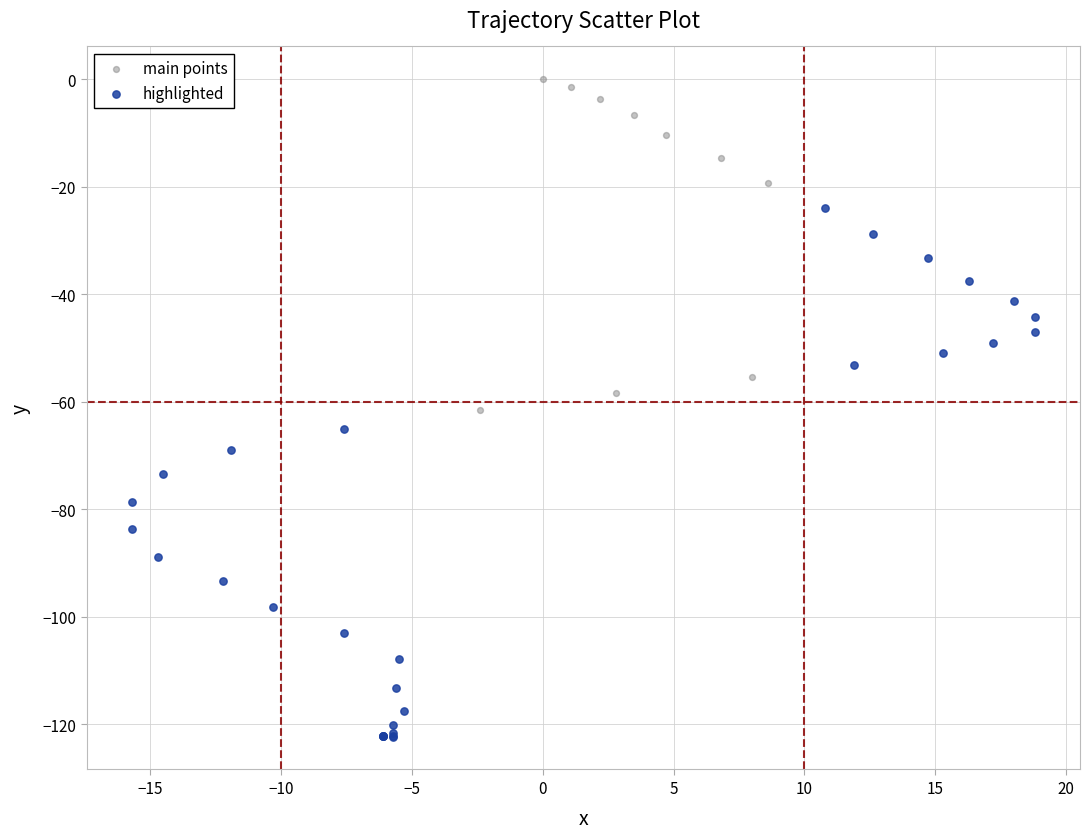

Which series reaches the minimum Y coordinate?

highlighted